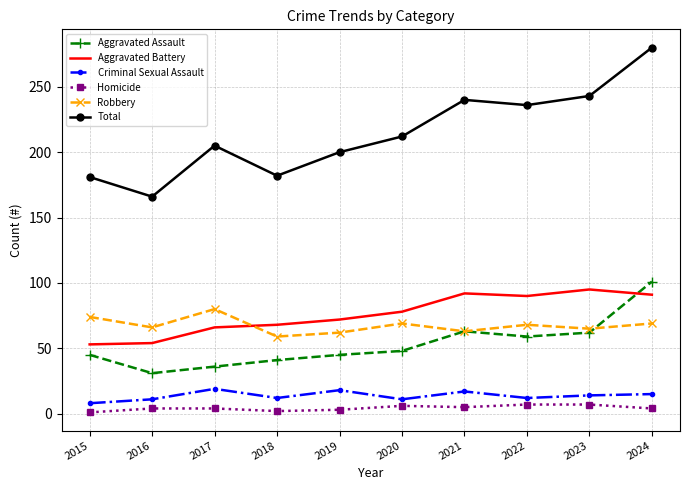

True or false: Aggravated Assault and Criminal Sexual Assault cross at least once.

False